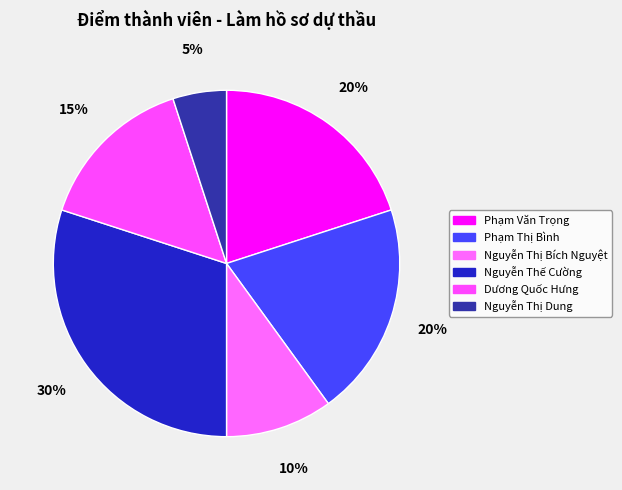

Is there a majority slice in this chart?

No